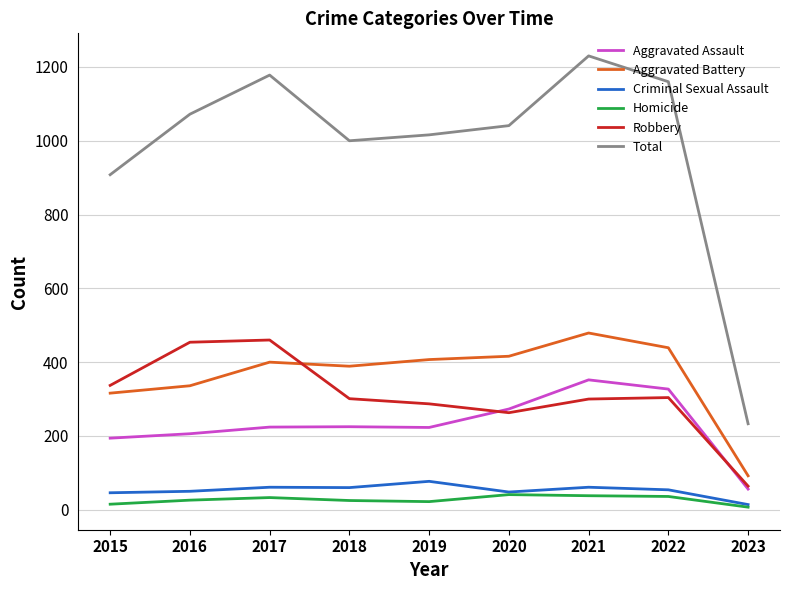

True or false: Aggravated Battery and Total cross at least once.

False